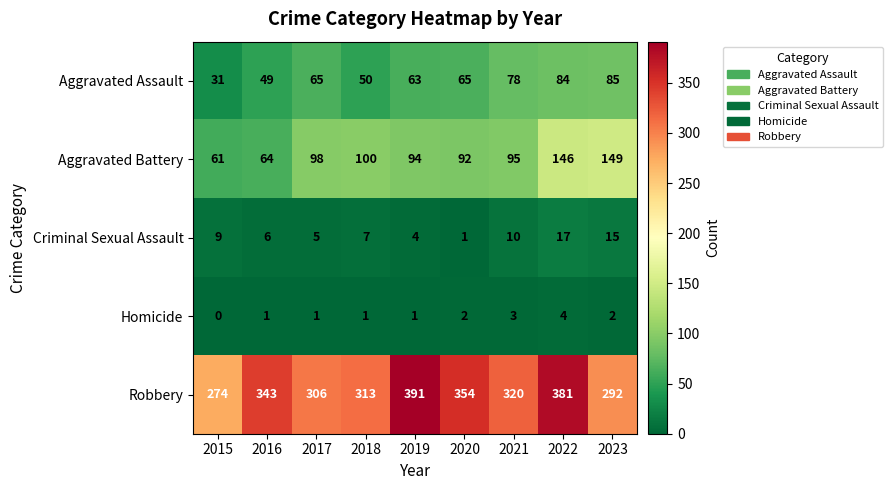

Between 2016 and 2018, which series saw the biggest shift?

Aggravated Battery